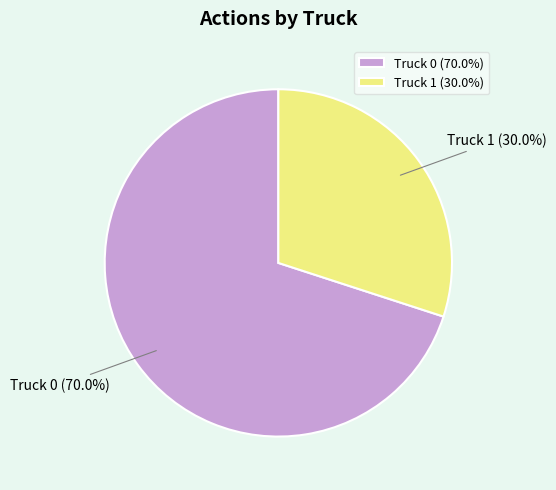

Is it true that Truck 1 is 30% of the pie?

True